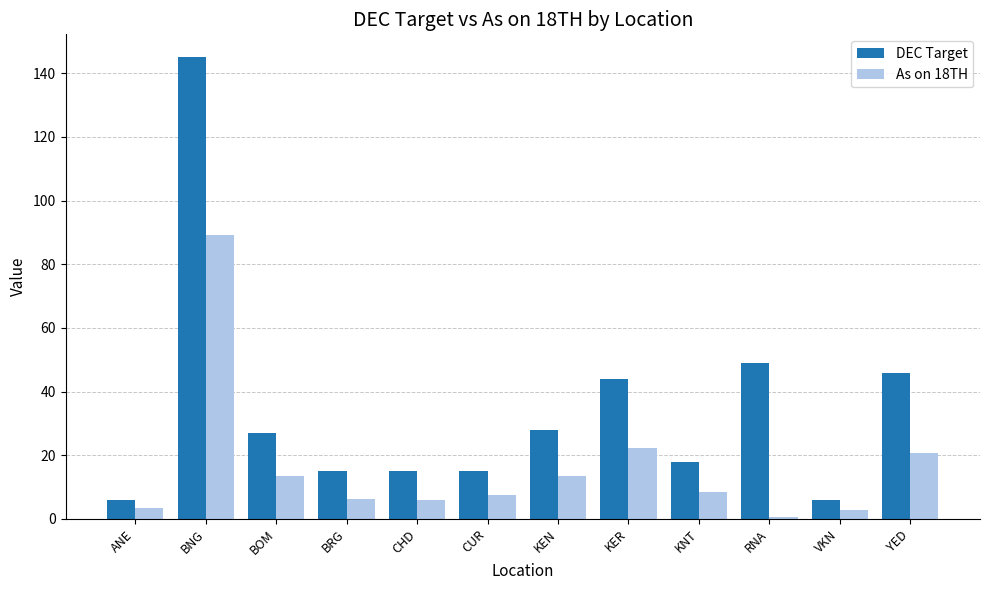

How many bars are there in each group?

2